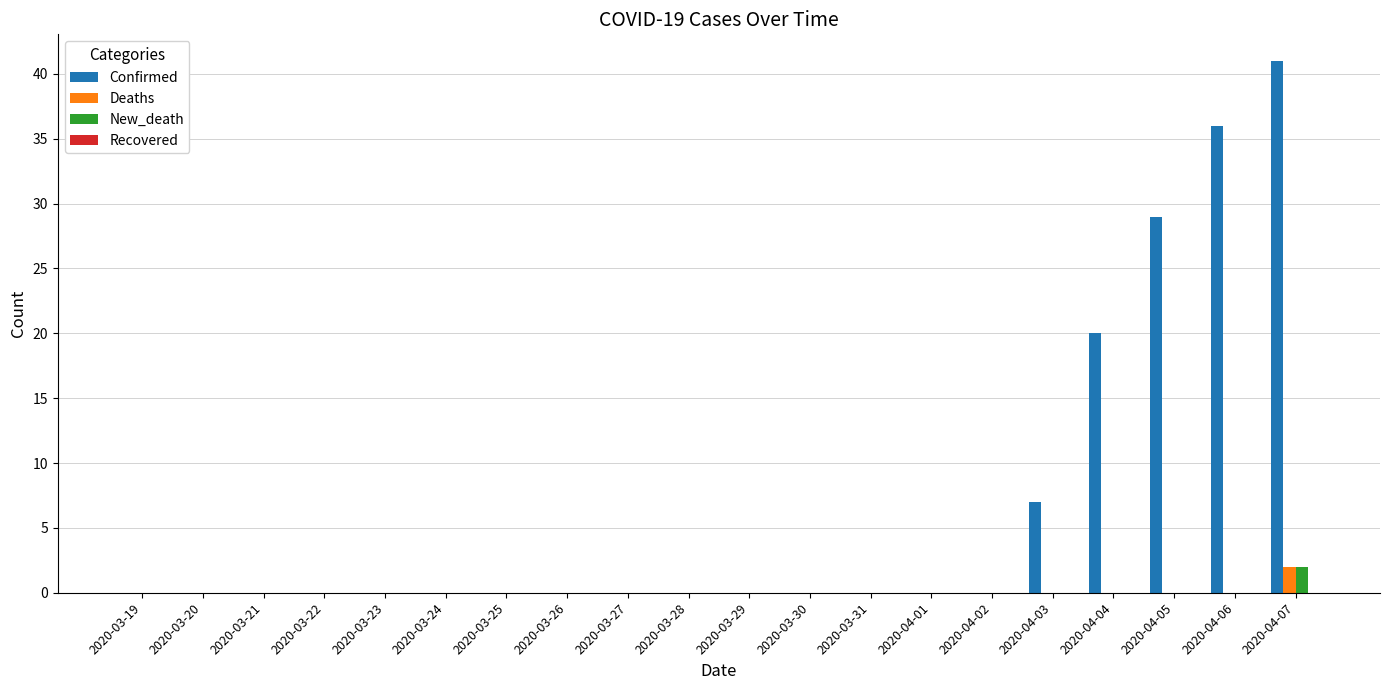

Between 2020-03-30 and 2020-04-03, which series saw the biggest shift?

Confirmed